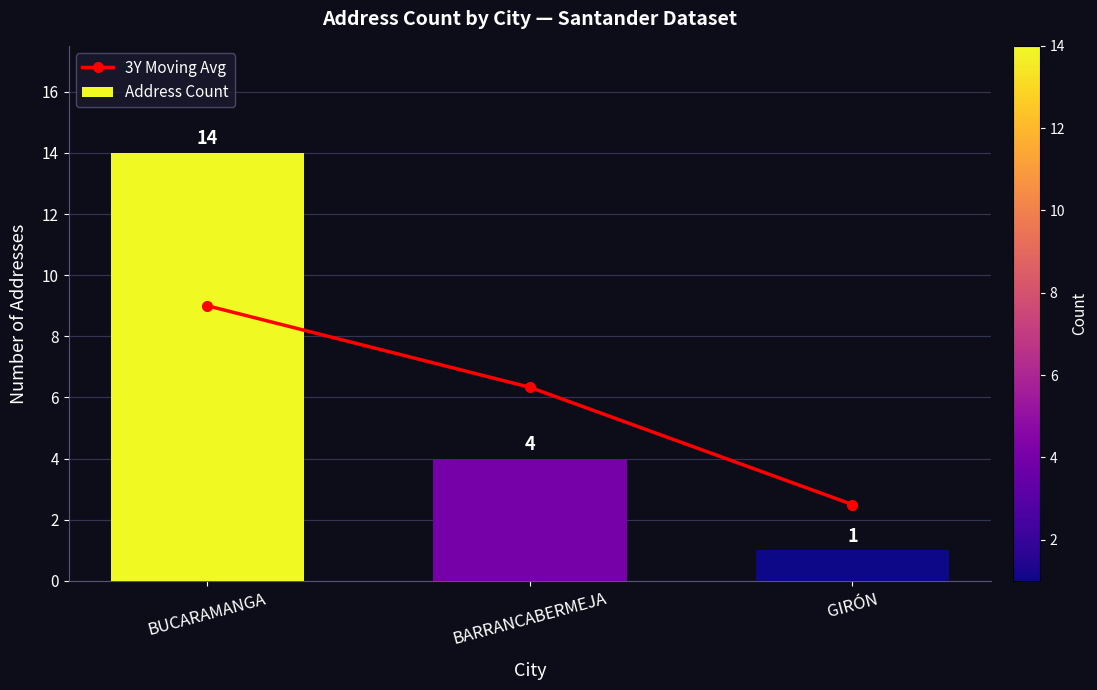

Which series has the largest total across all categories?

Address Count